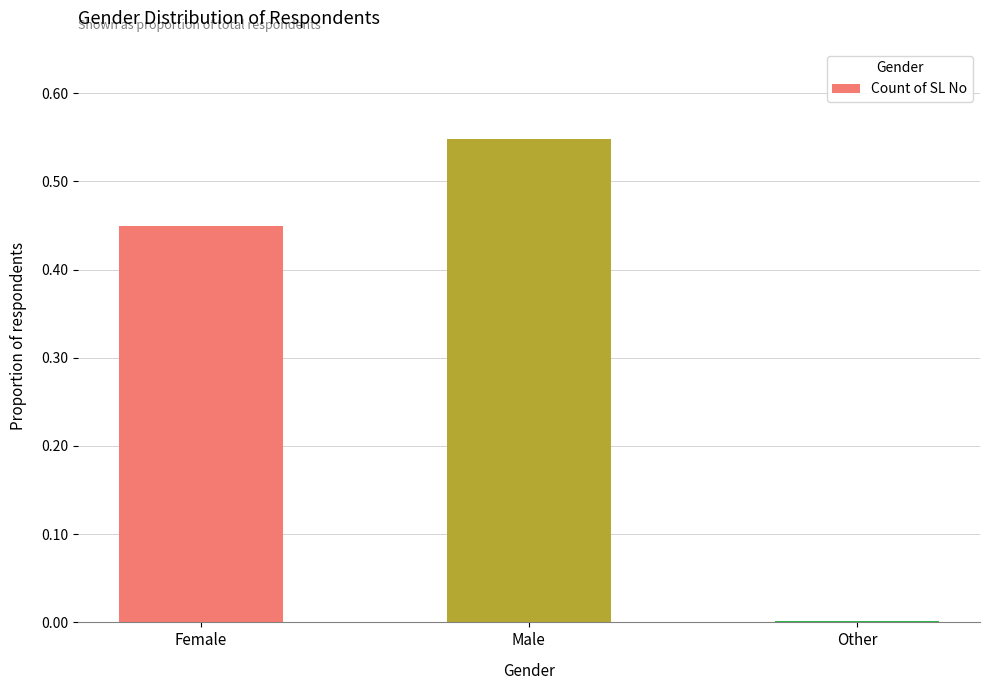

Which has a higher value, Other or Male?

Male